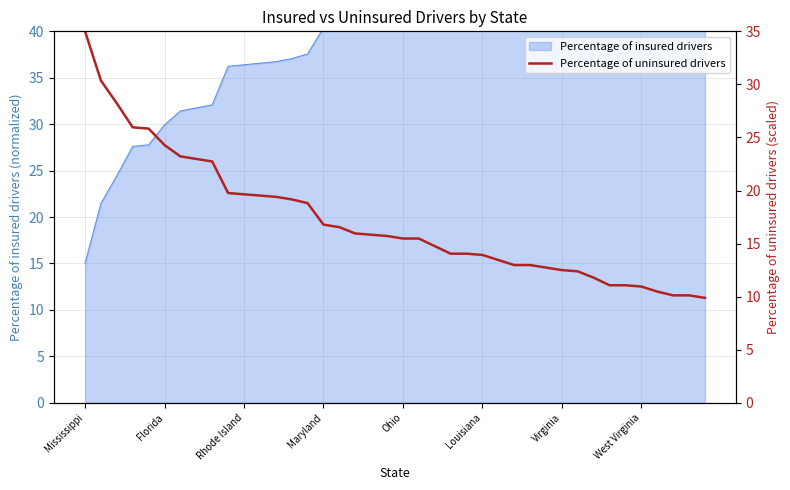

What is the difference between the values at 8 and 19?

7.0